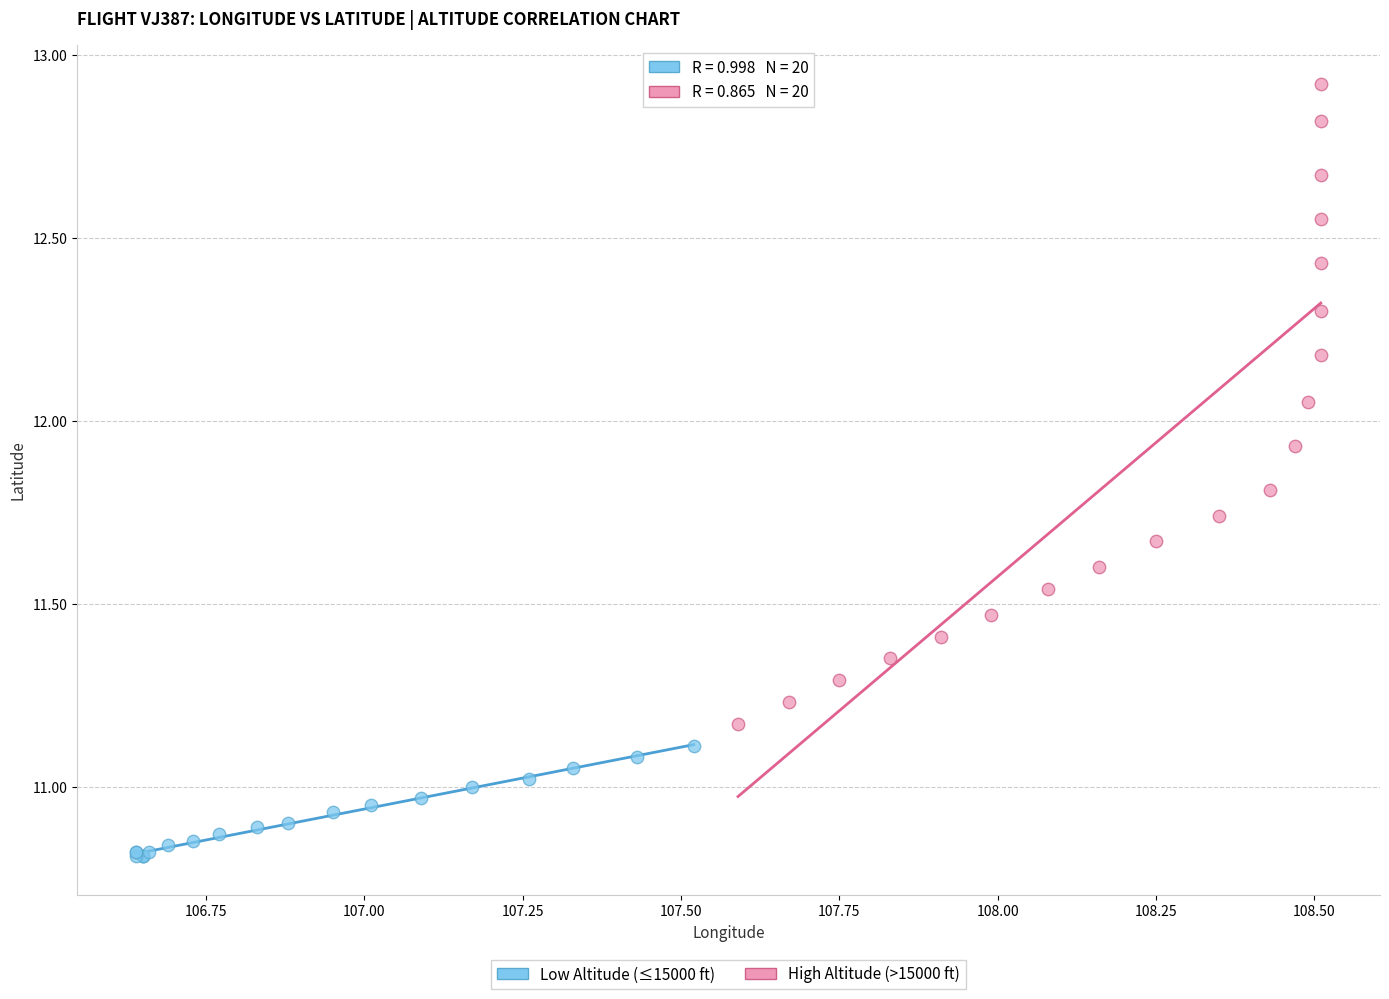

What are all the series names shown in the legend?

Low Altitude (≤15000 ft), High Altitude (>15000 ft)